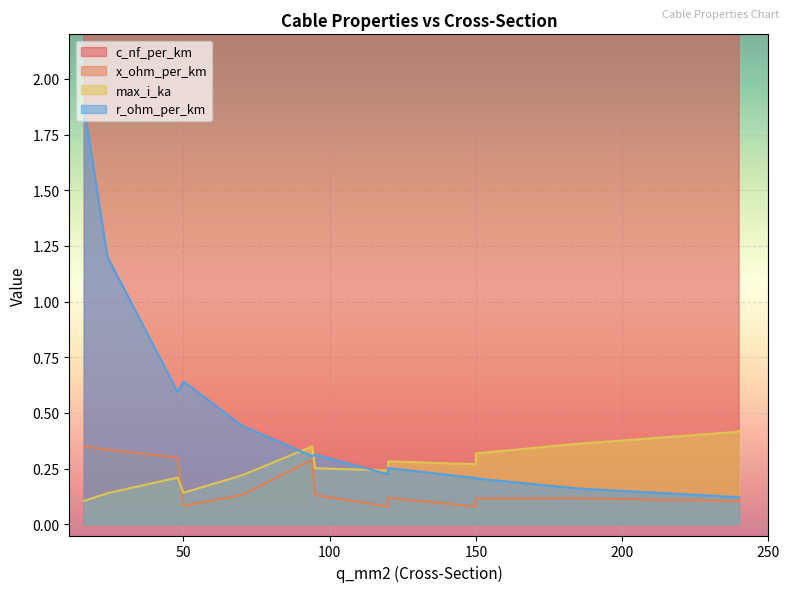

Is the value of c_nf_per_km at 16 greater than the value of max_i_ka at 70?

Yes